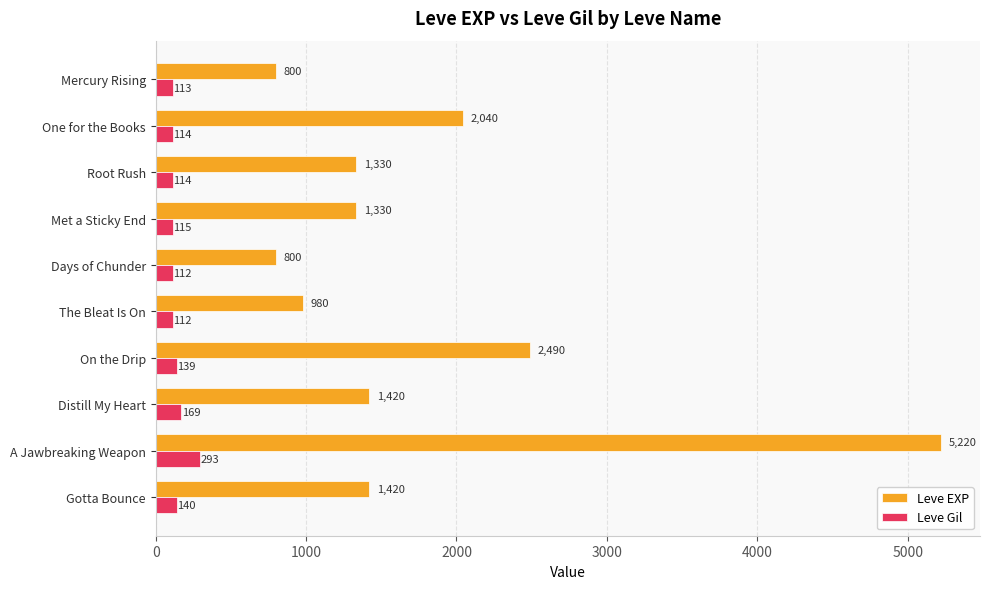

Is the value of Leve EXP at The Bleat Is On greater than the value of Leve Gil at Distill My Heart?

Yes